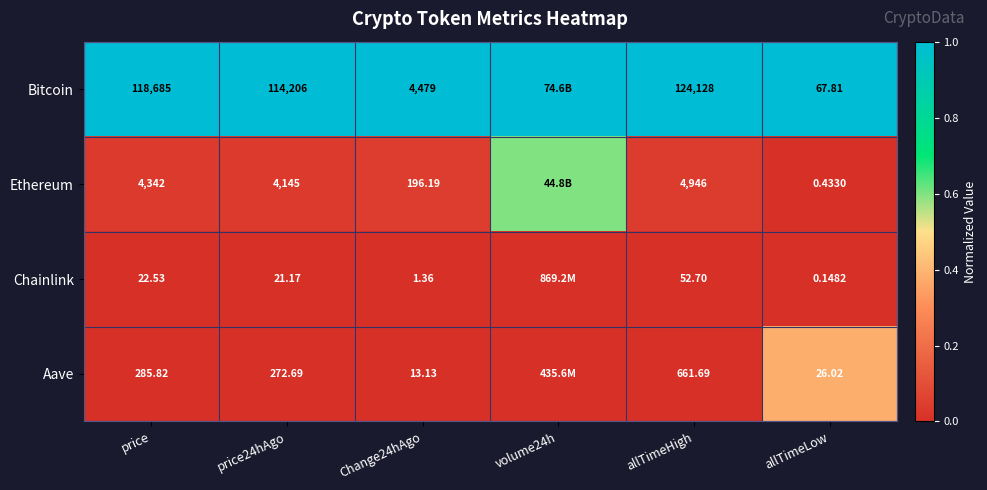

Between allTimeHigh and allTimeLow, which is larger?

allTimeHigh